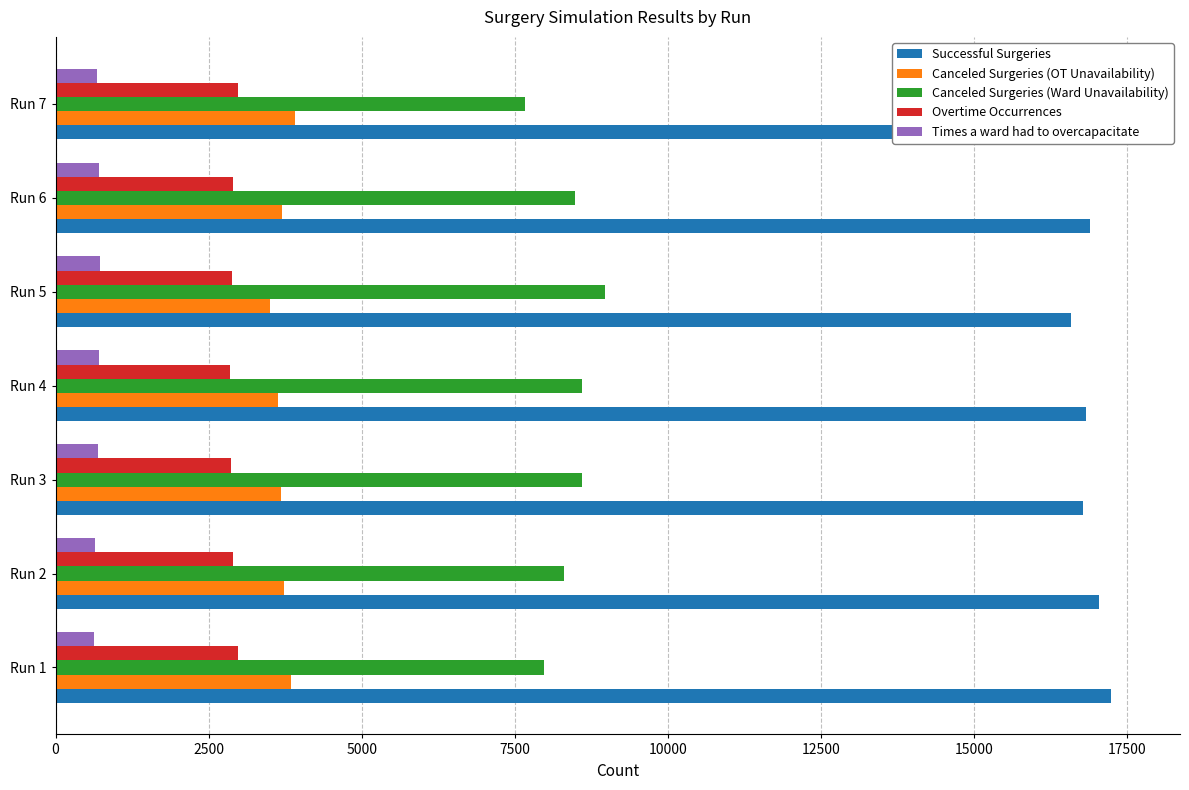

How many data points in Times a ward had to overcapacitate are less than 695?

3